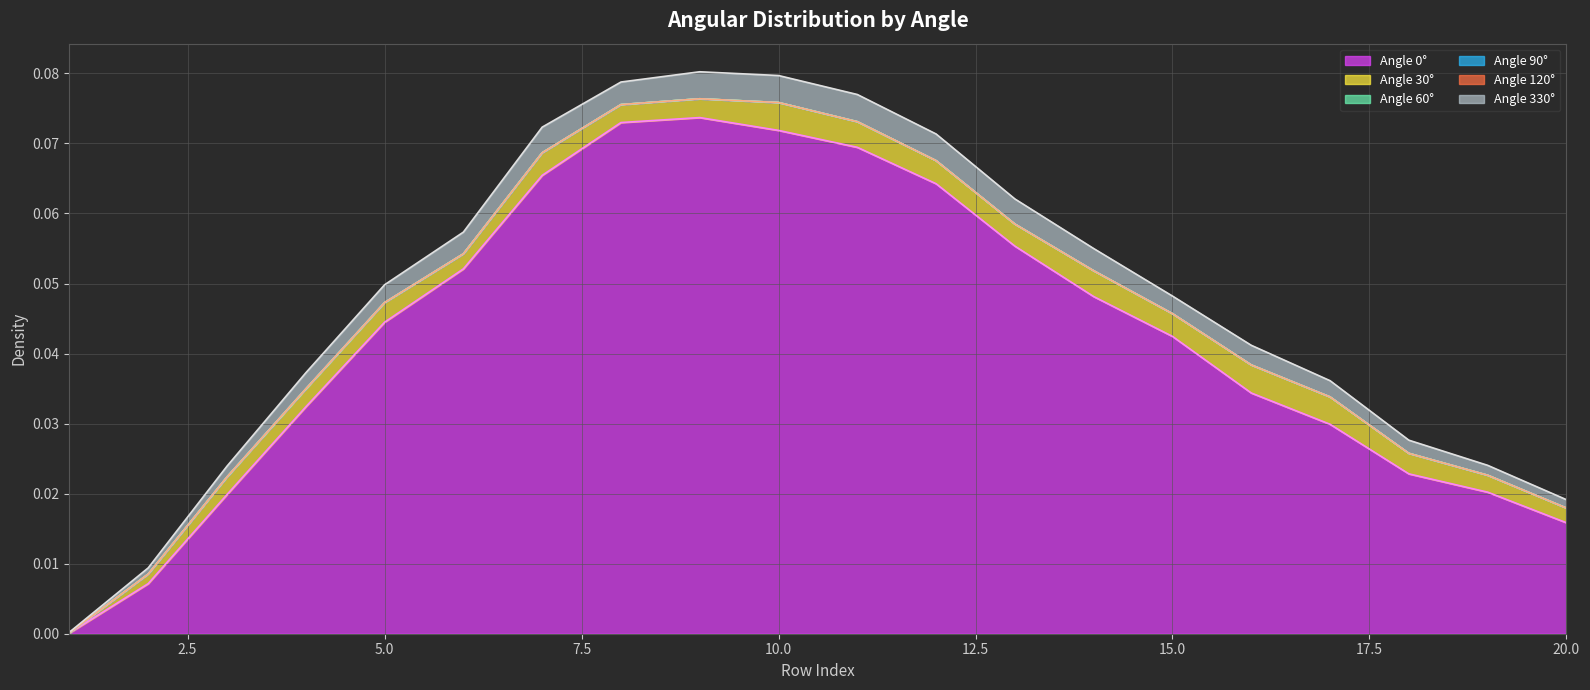

What is the value of the 0 point at the 11th from the left?

0.1